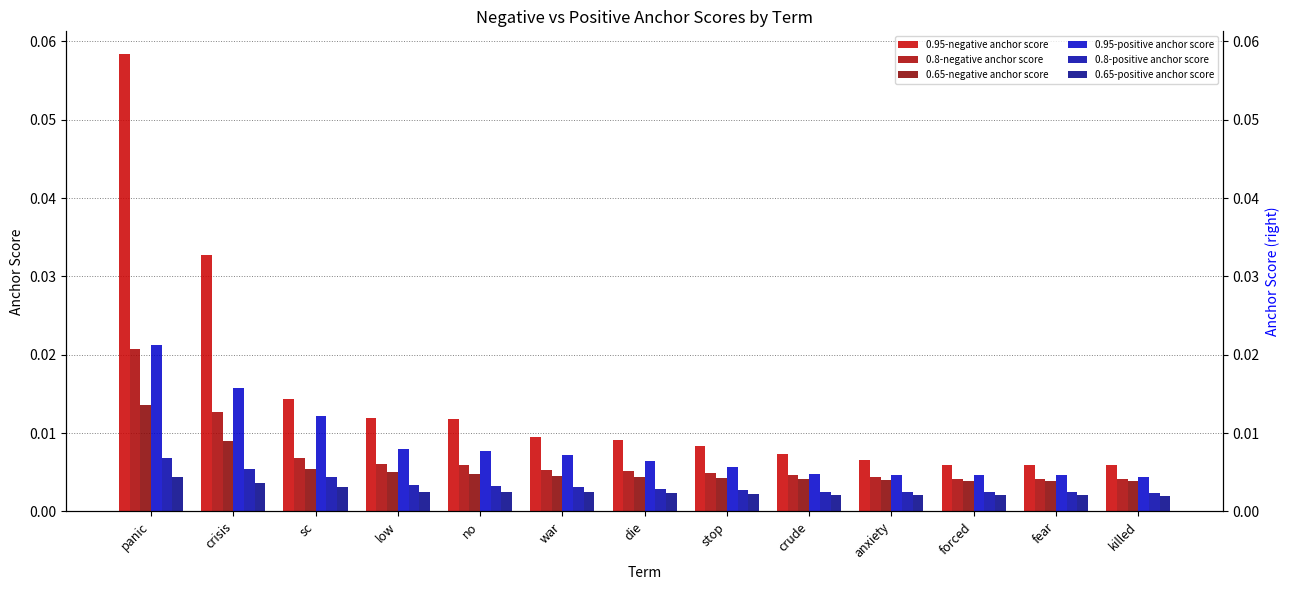

The value of 0.95-negative anchor score at anxiety is 0.0. True or false?

False